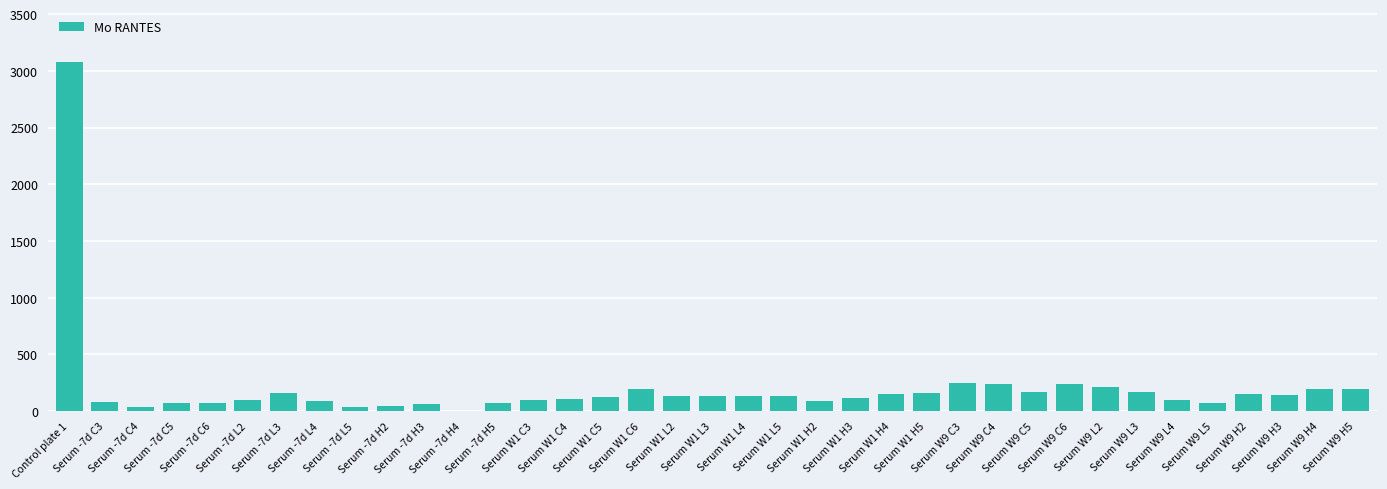

What is the ratio of the value at Serum W1 L2 to the value at Serum W1 C6?

0.7